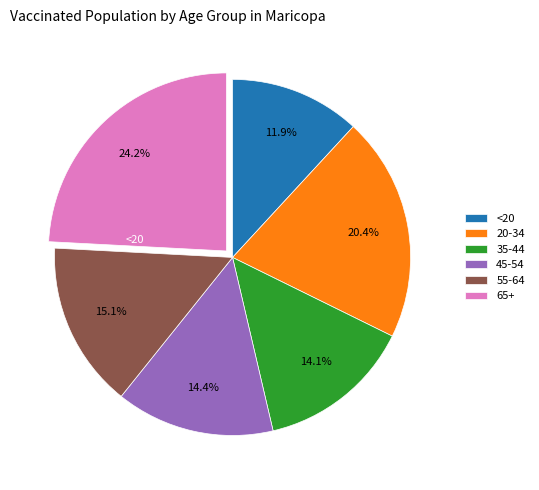

What percentage is the 35-44 slice, to the nearest percent?

14%